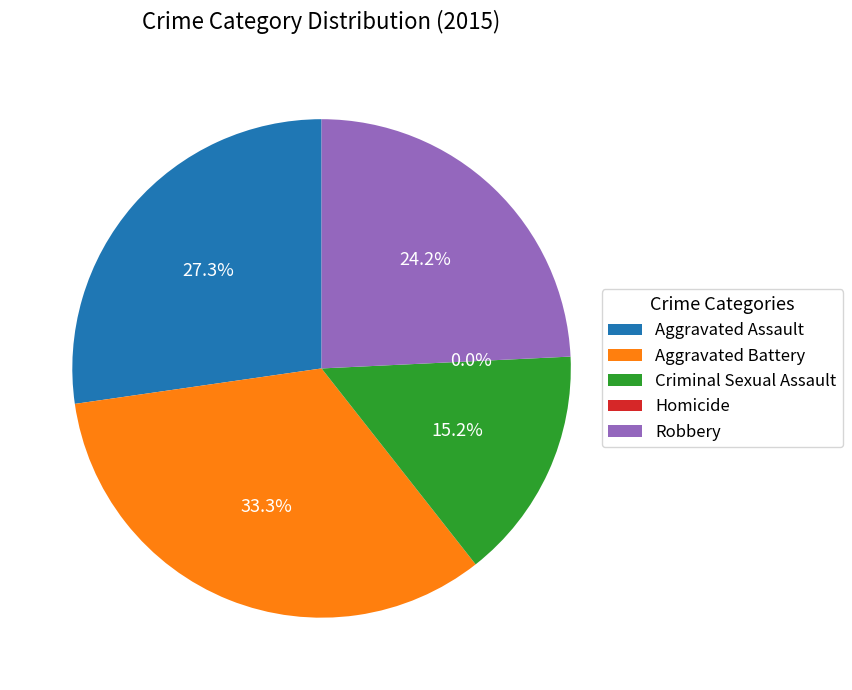

To the nearest percent, what is the combined percentage of Criminal Sexual Assault and Aggravated Assault?

42%